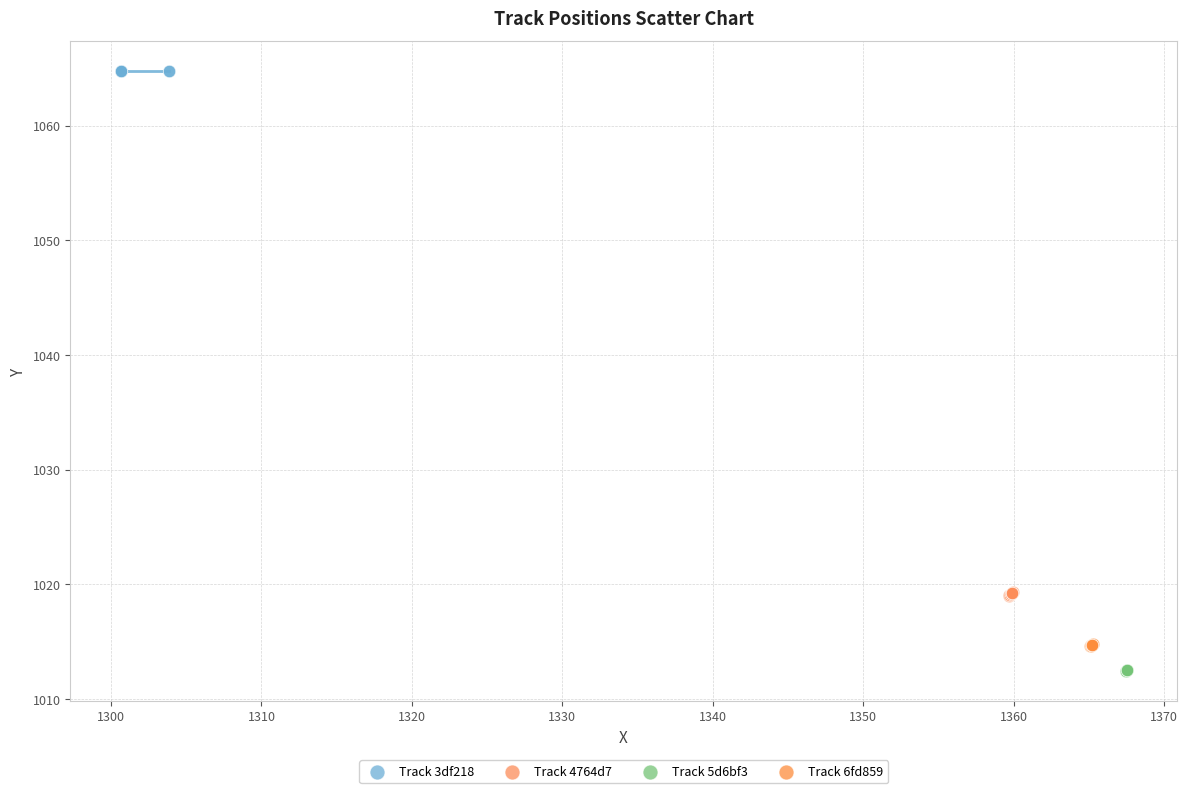

Which series contains the highest Y value?

Track 3df218